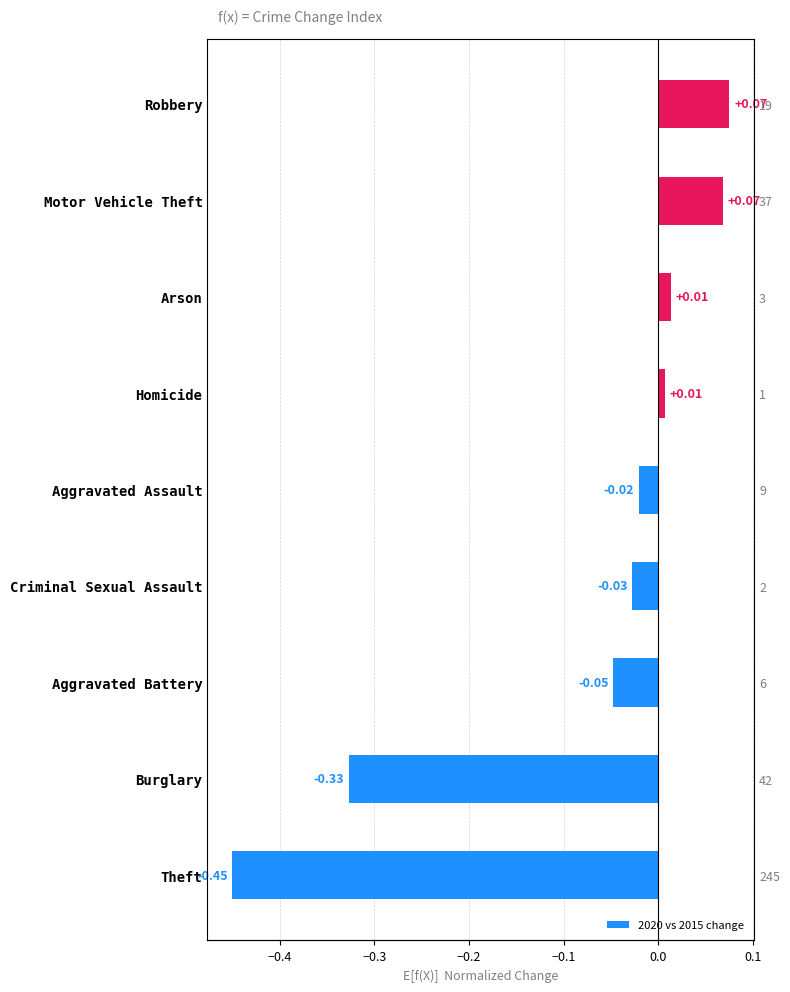

How many values are above zero?

4